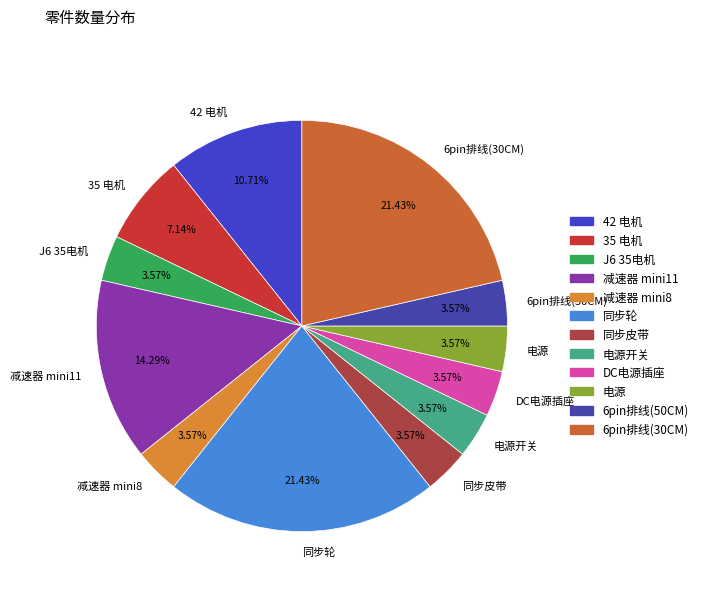

Count the number of slices in the pie.

12